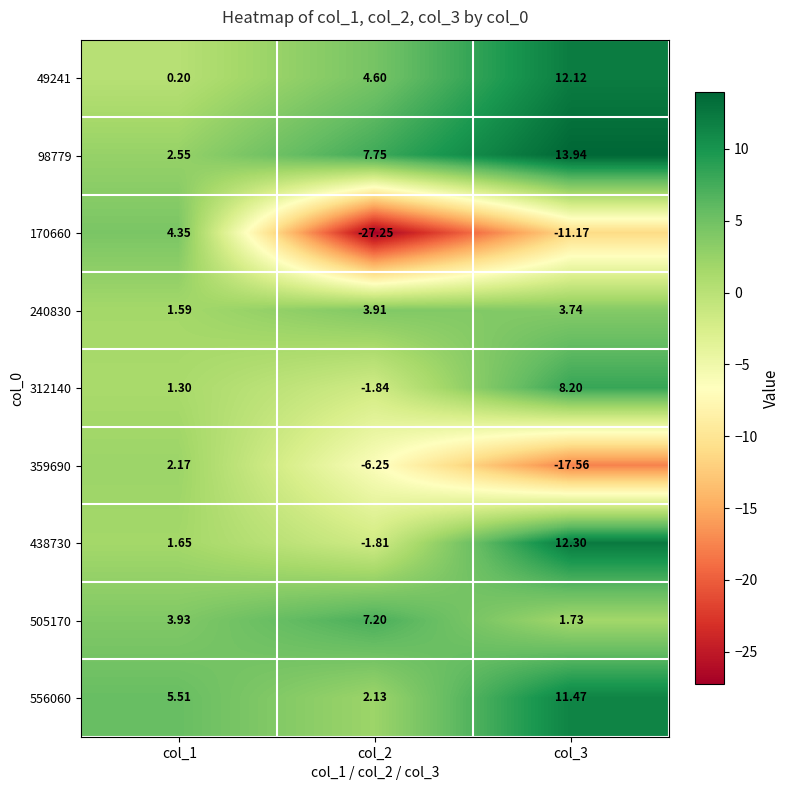

What is the difference between the highest and lowest values at col_2?

35.0